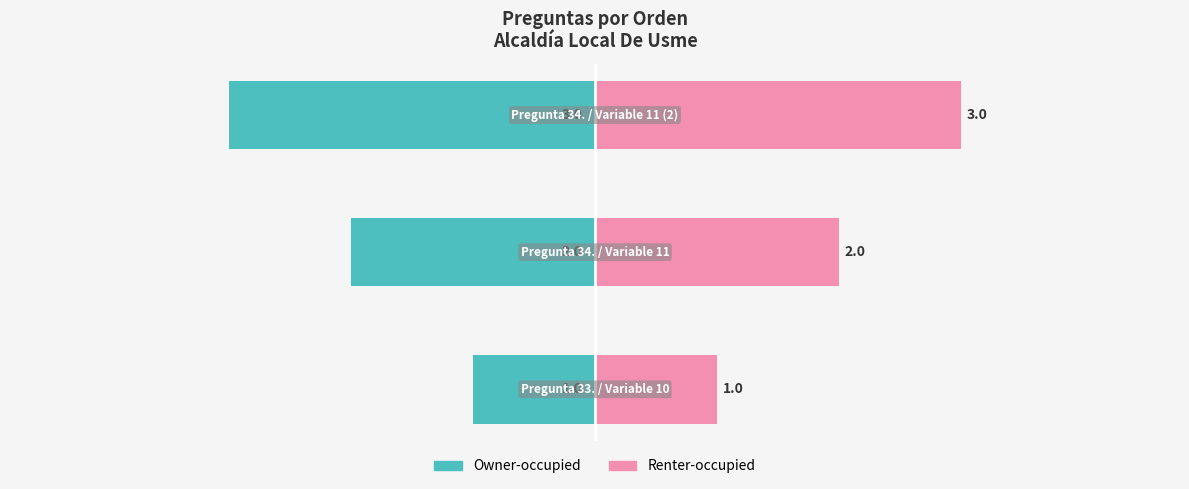

The renter_val series shows 2 at 2. True or false?

False